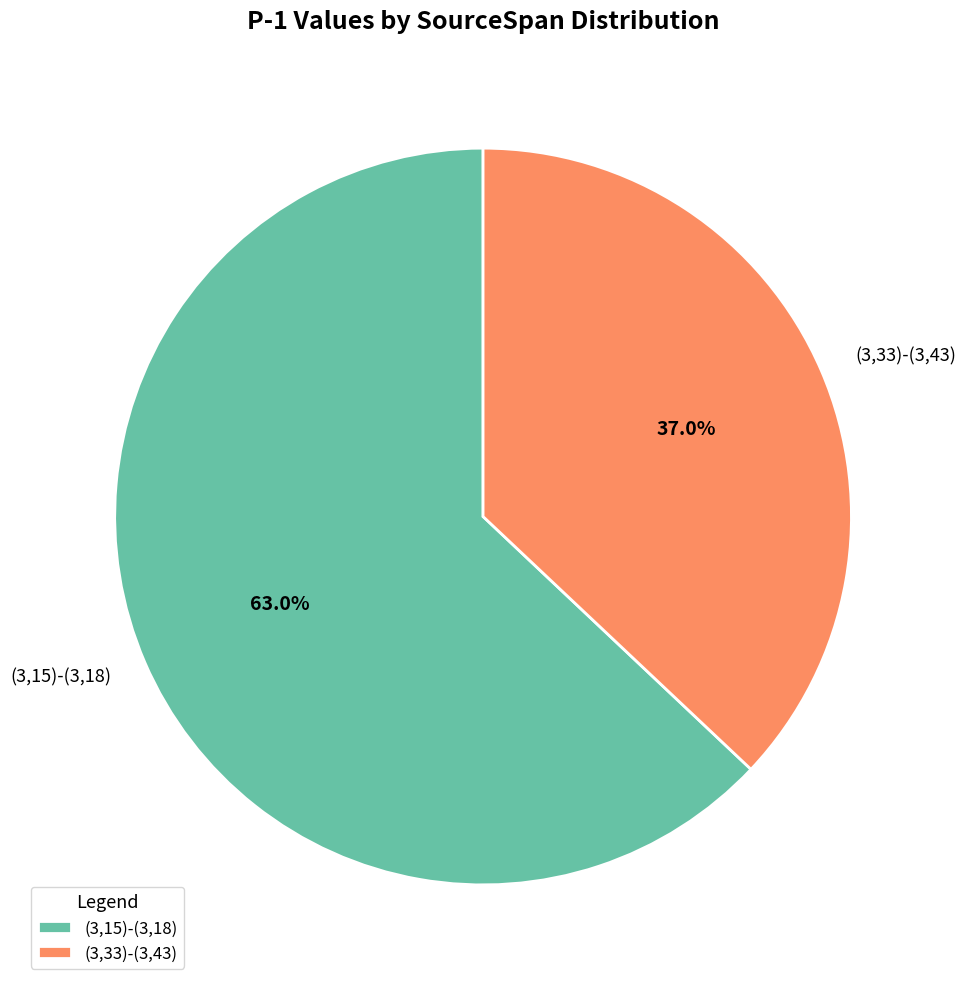

How many slices are in this pie chart?

2